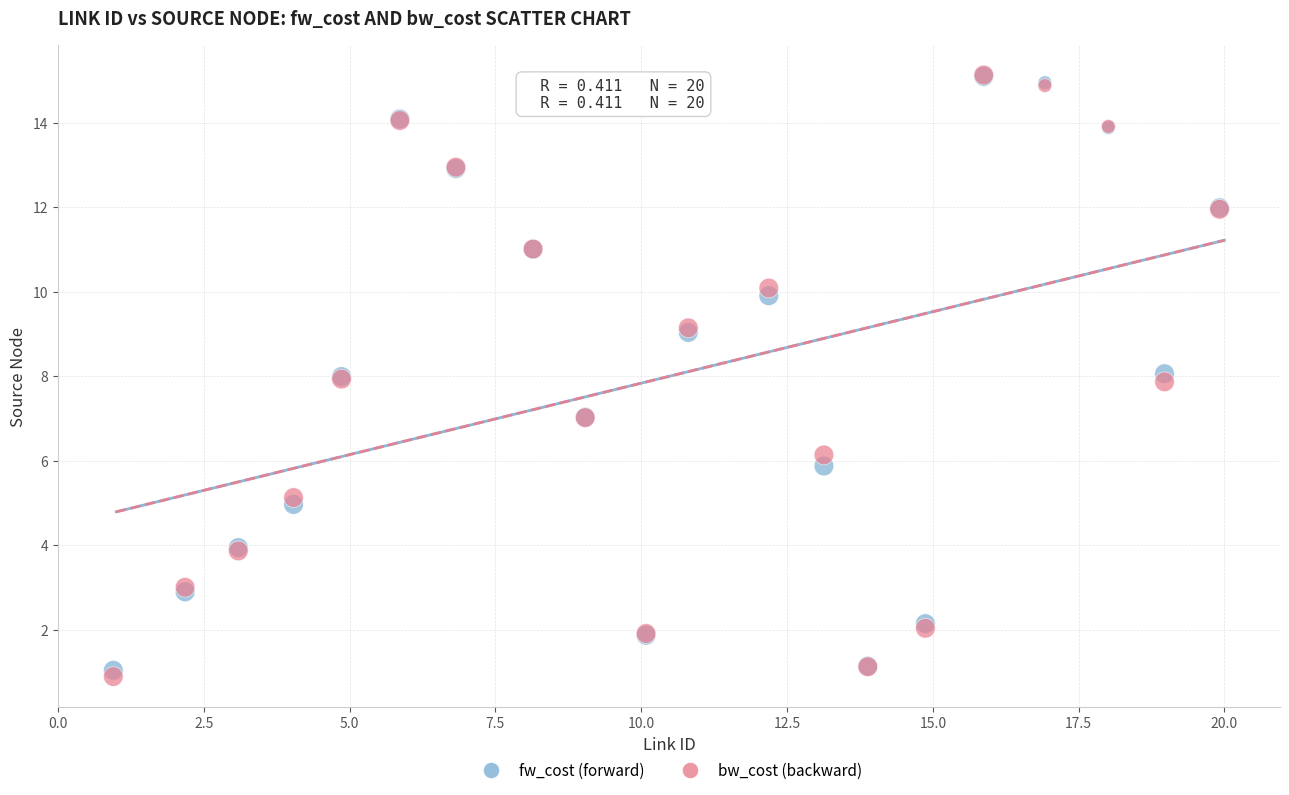

What are all the series names shown in the legend?

fw_cost (forward), bw_cost (backward)